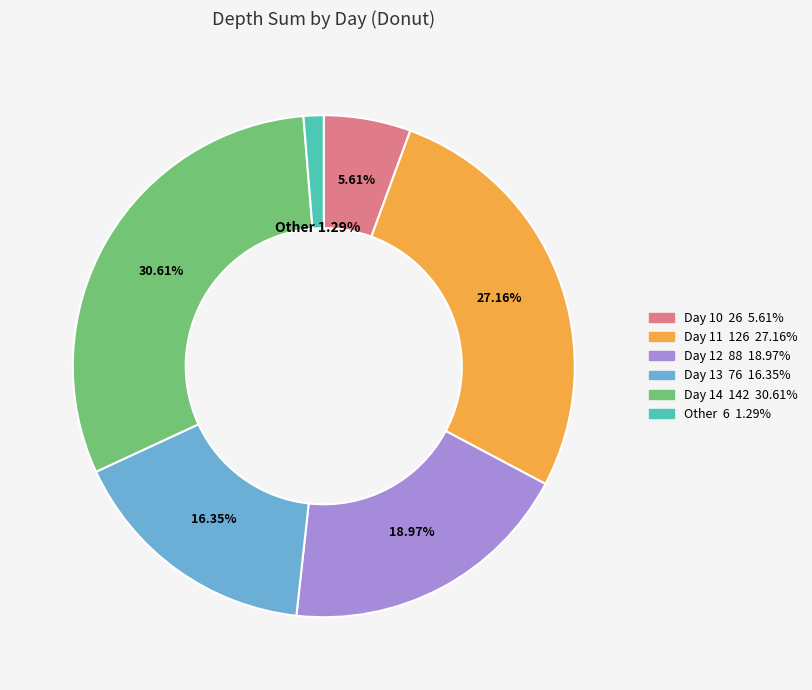

Is there a majority slice in this chart?

No